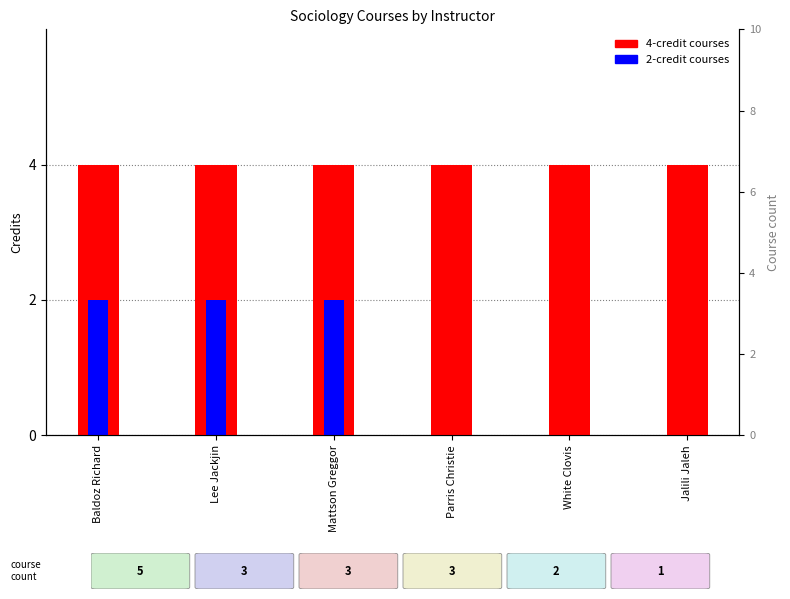

Rank the categories by 4-credit courses value from highest to lowest.

Baldoz Richard, Lee Jackjin, Mattson Greggor, Parris Christie, White Clovis, Jalili Jaleh